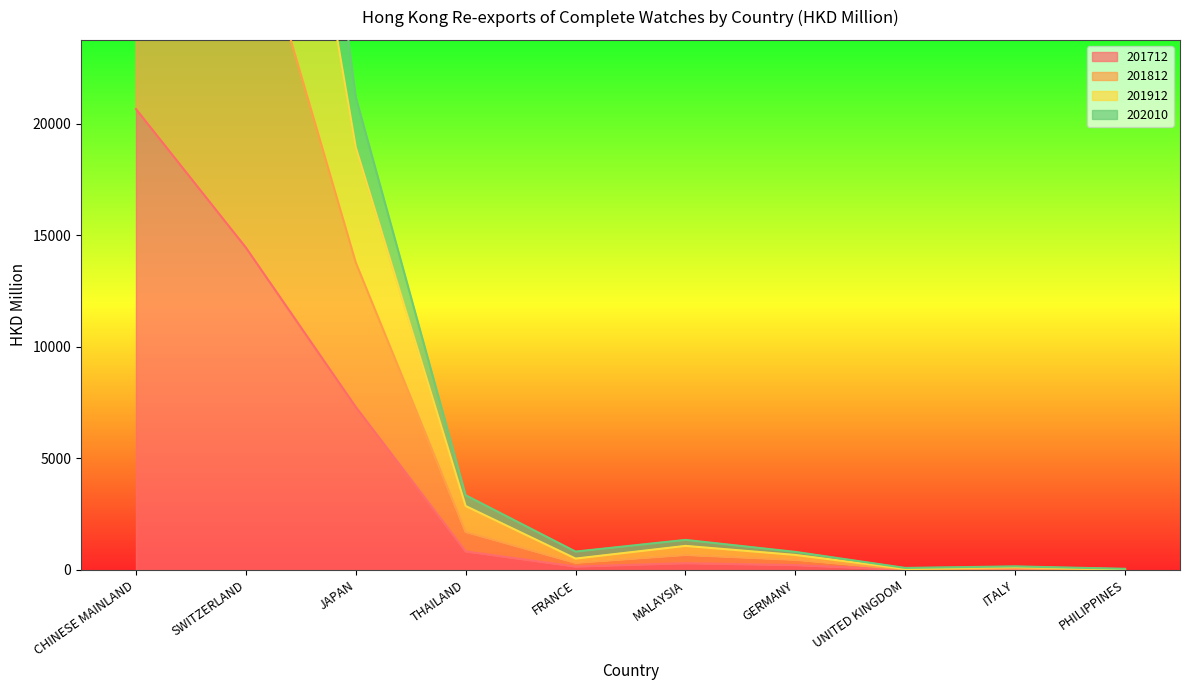

What is the lowest value of the 201812 series?

24.2